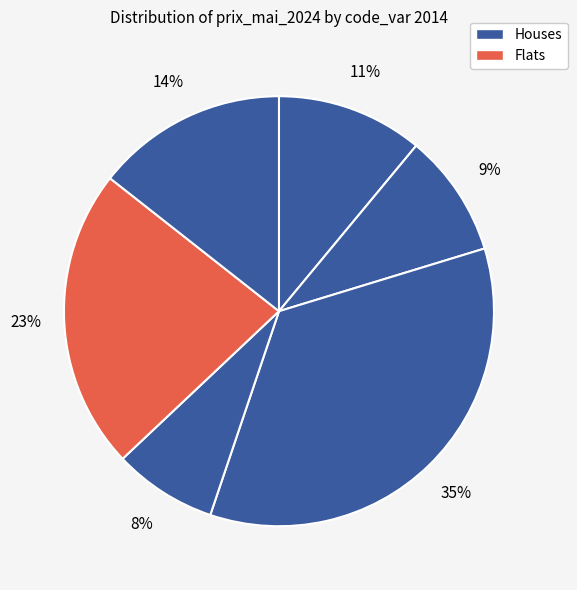

Count the number of slices in the pie.

6